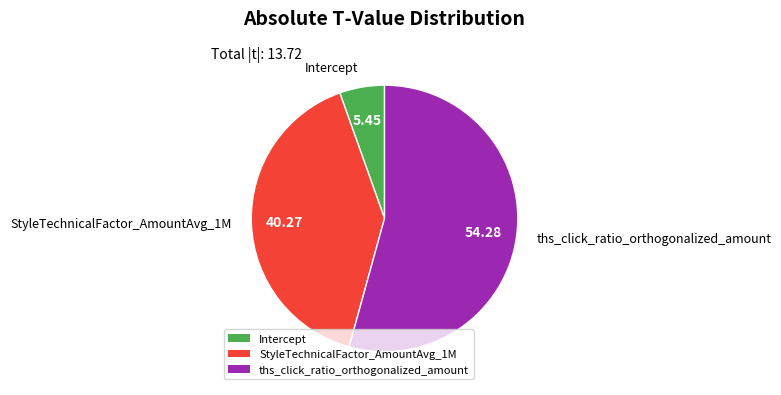

Which category has the biggest portion of the pie?

ths_click_ratio_orthogonalized_amount